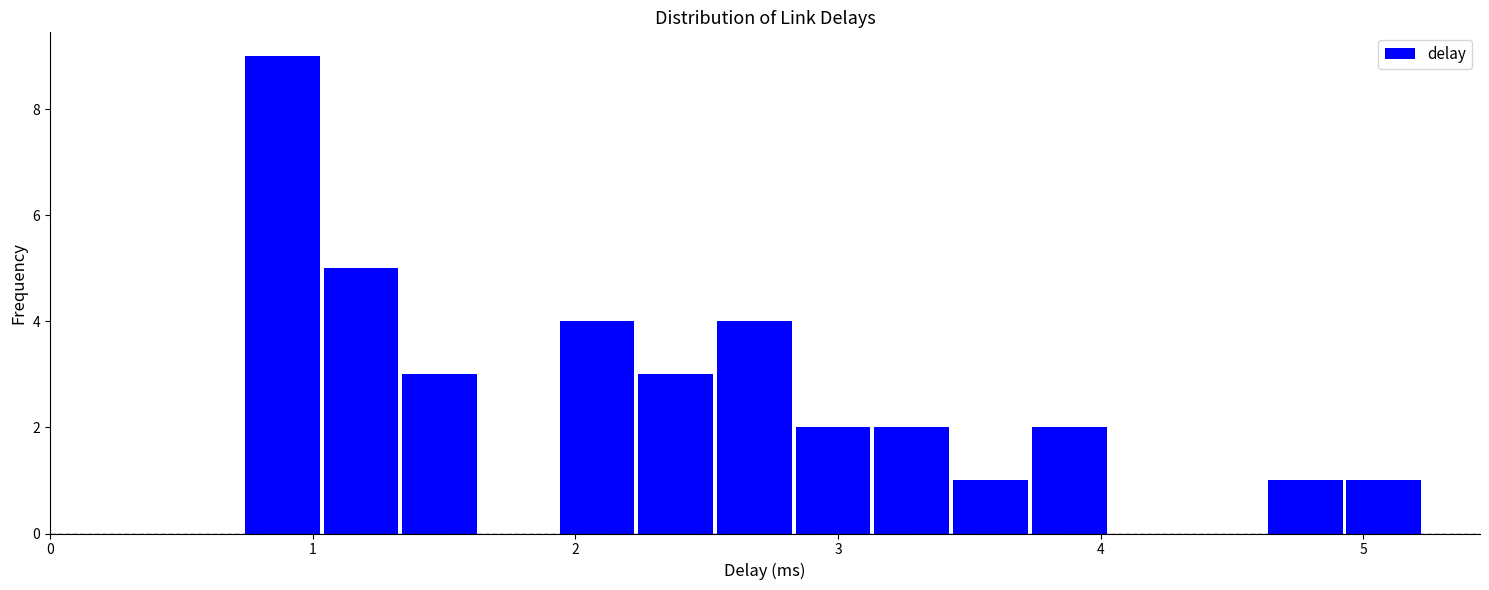

Around what value on the x-axis is the tallest bar? Give the approximate position of its centre, as read against the axis.

0.9